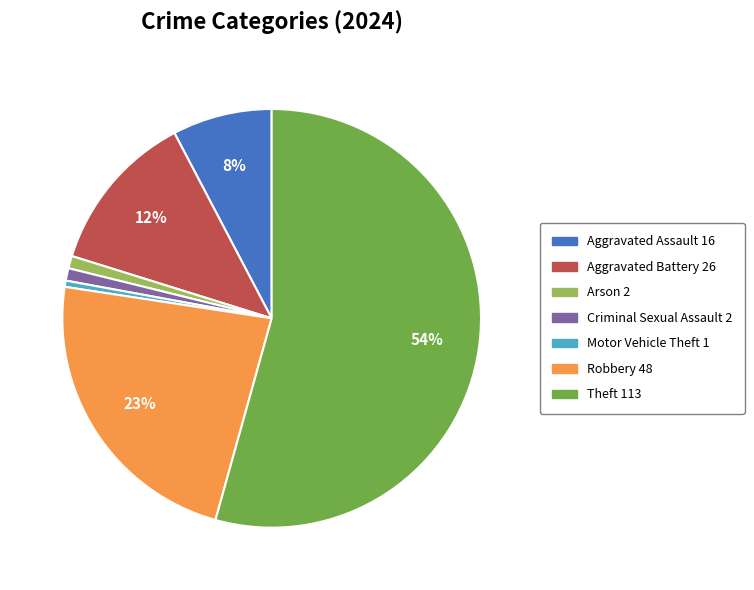

Does any single category account for the majority?

Yes